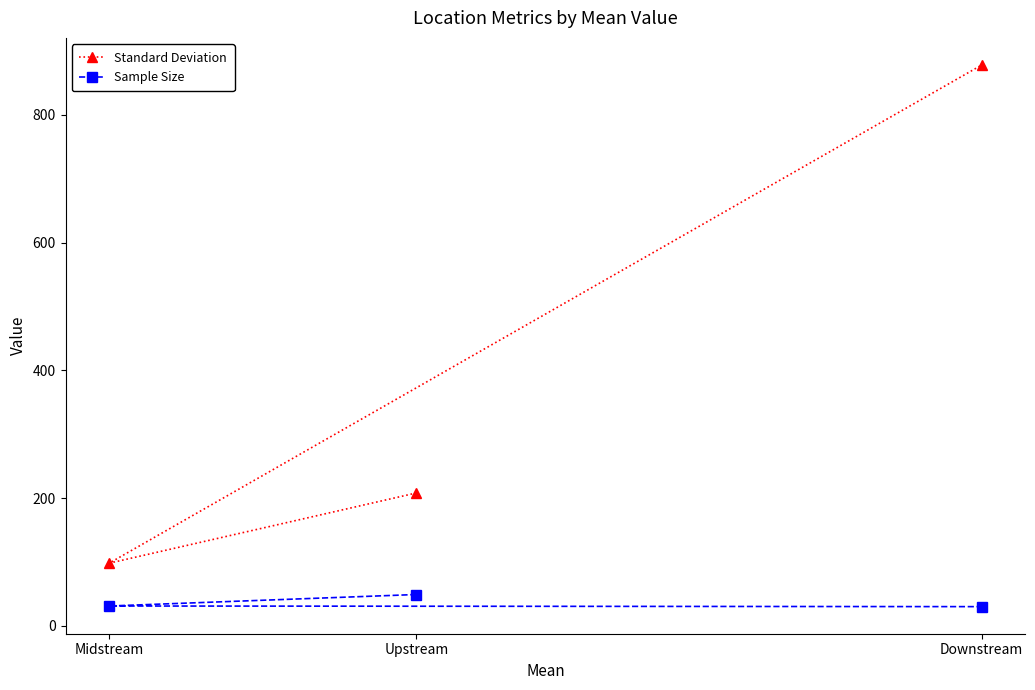

What is the value of the Sample Size point at the 3rd from the left?

30